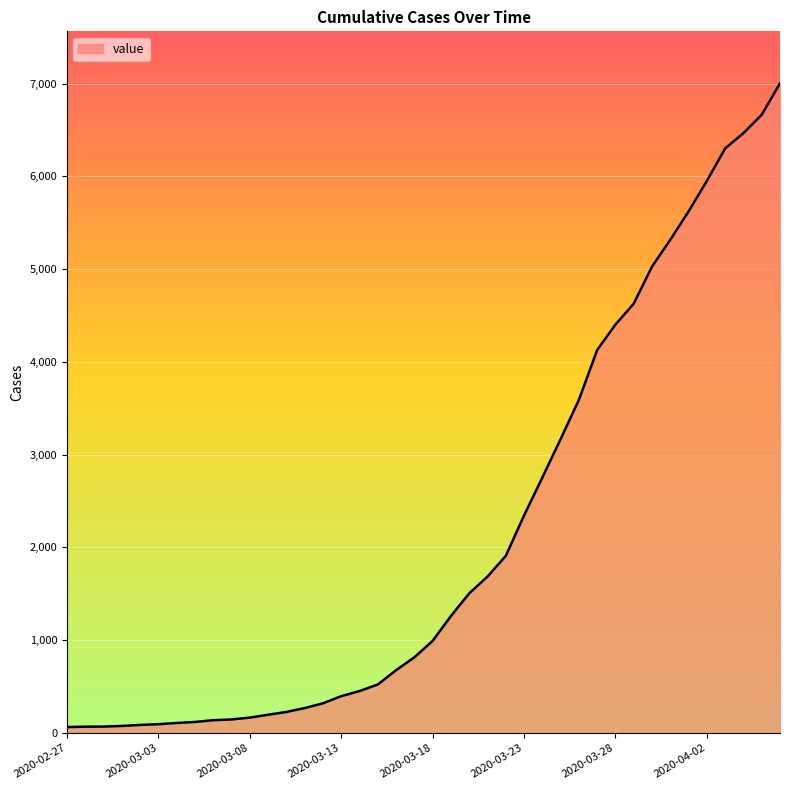

How many values are below 993?

20